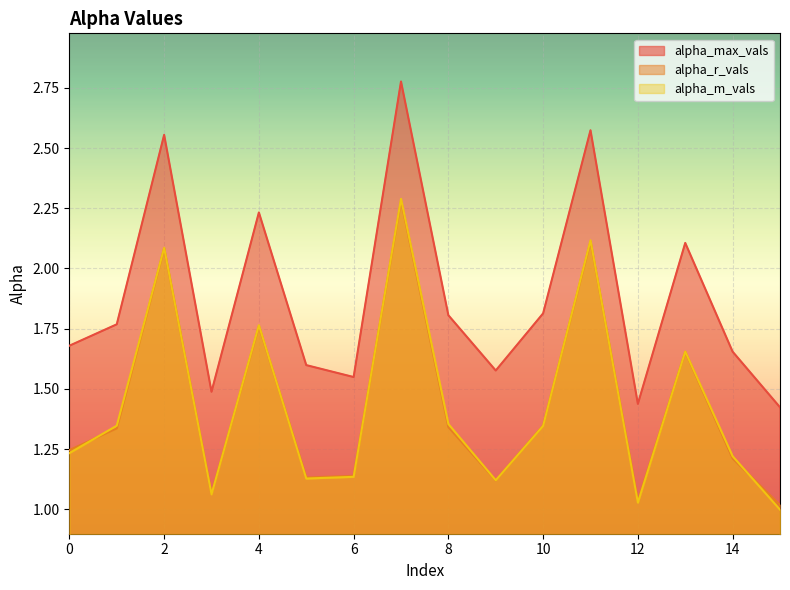

Where is the first local minimum for alpha_r_vals?

3